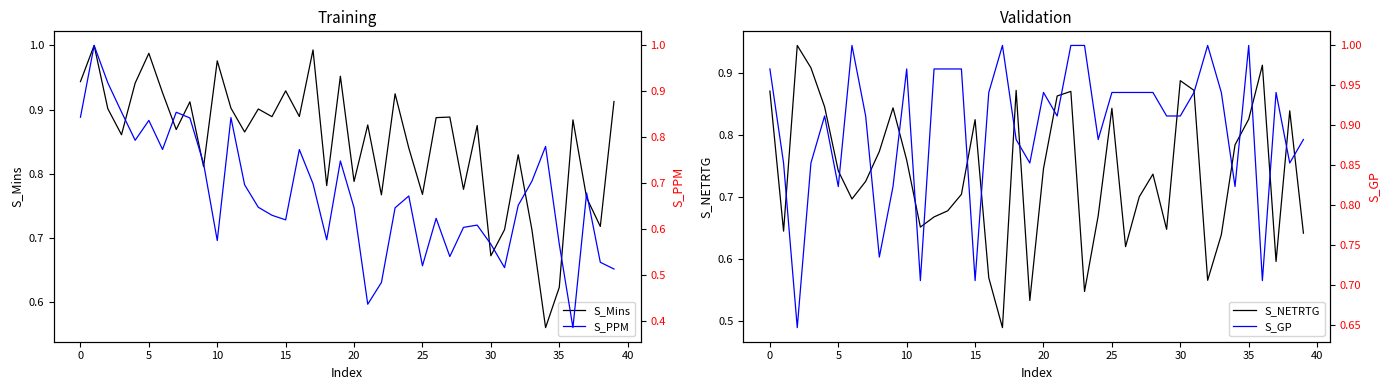

True or false: S_Mins and S_PPM intersect in this chart.

True